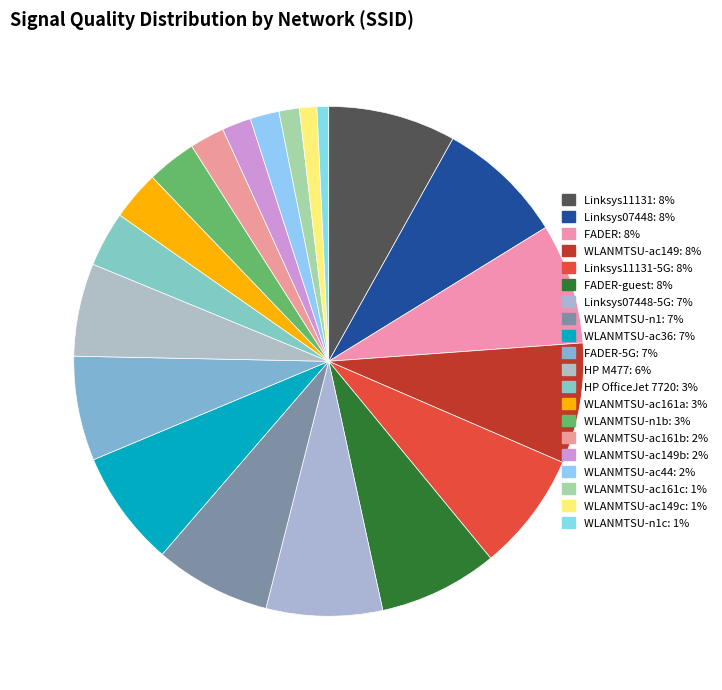

To the nearest percent, what is the difference between the largest and smallest slice percentages?

7%